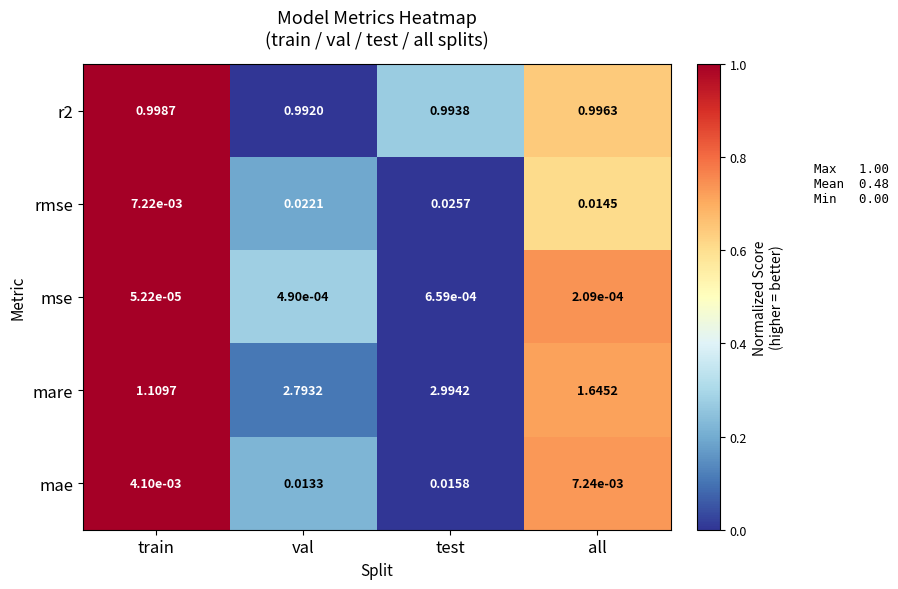

At which label is mare closest to 2?

all